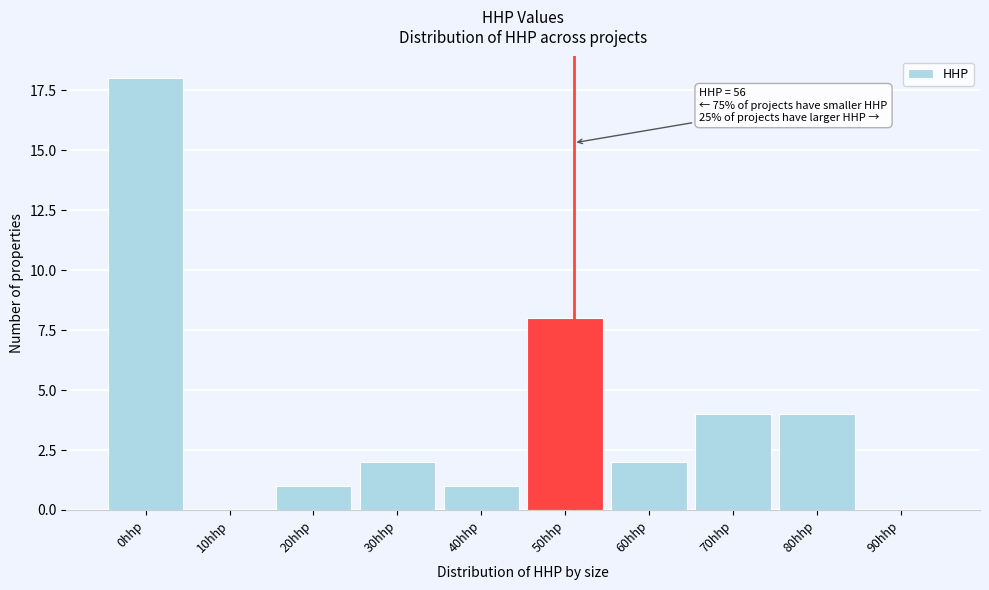

Reading left to right, list all the values displayed in this chart.

0hhp=18	10hhp=0	20hhp=1	30hhp=2	40hhp=1	50hhp=8	60hhp=2	70hhp=4	80hhp=4	90hhp=0